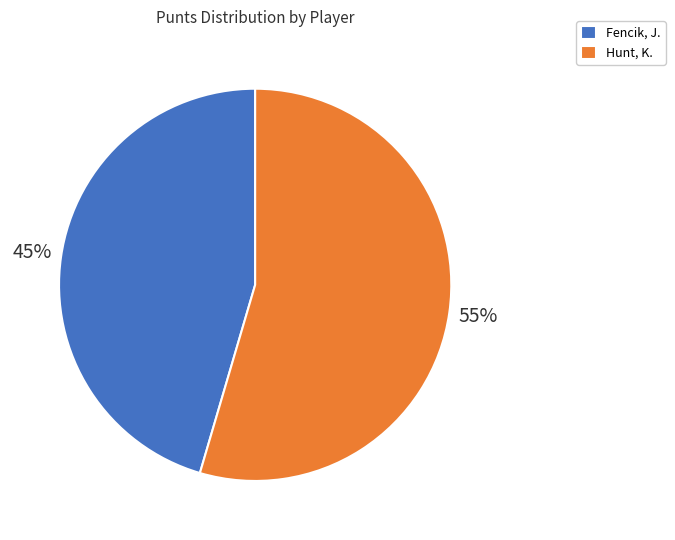

Count the number of slices in the pie.

2